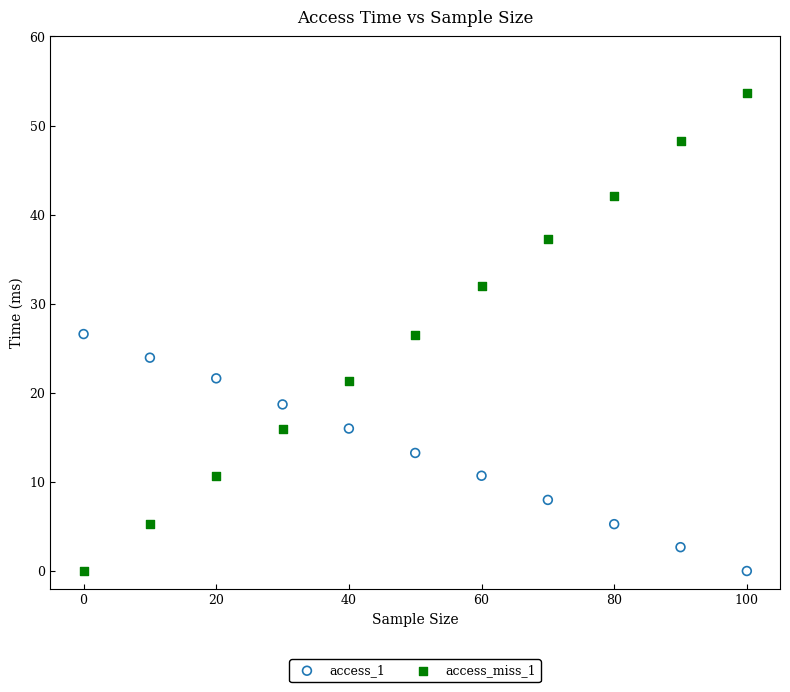

Which series reaches the maximum Y coordinate?

access_miss_1